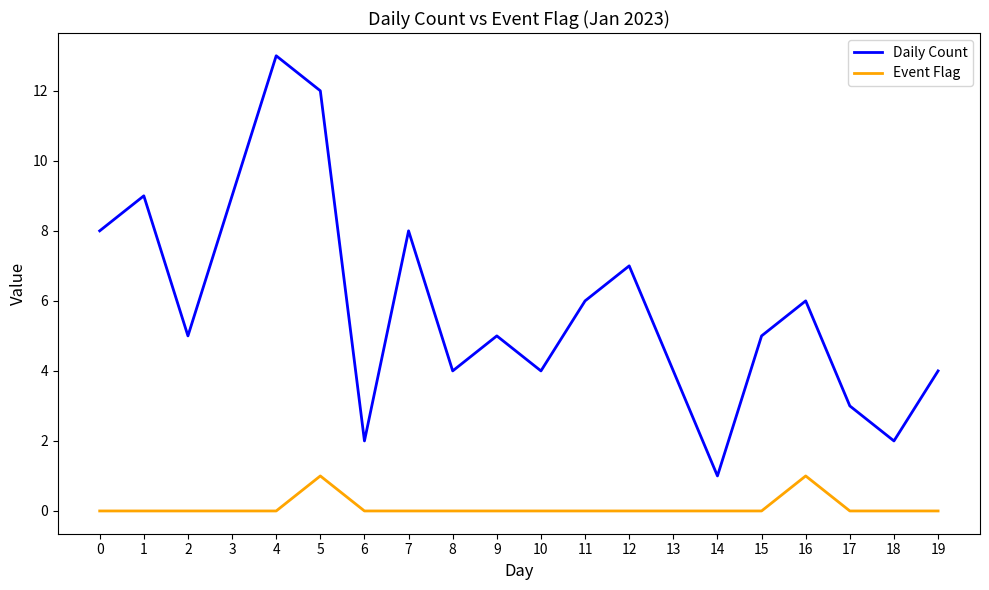

What is the difference between the highest and lowest values at 10?

4